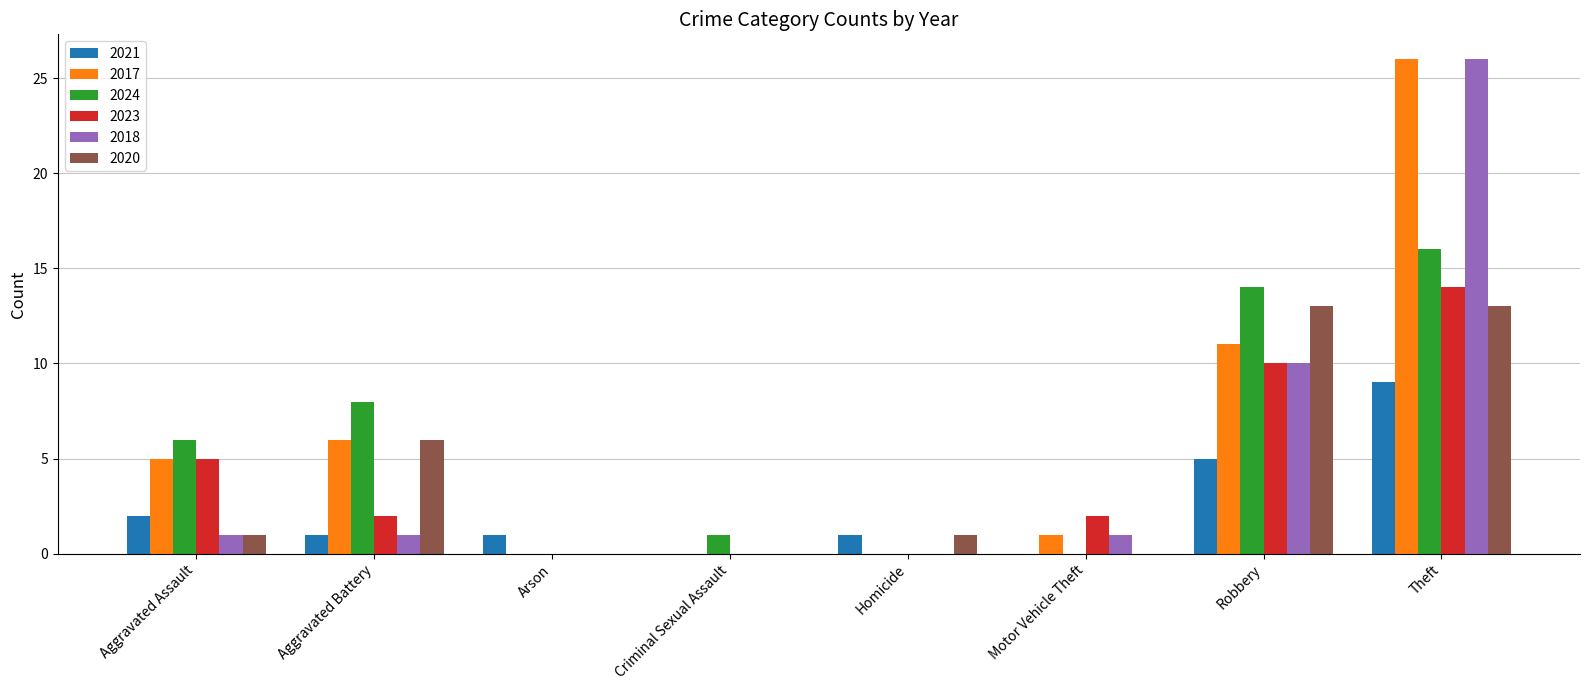

What is the spread (max minus min) of values at Motor Vehicle Theft?

2